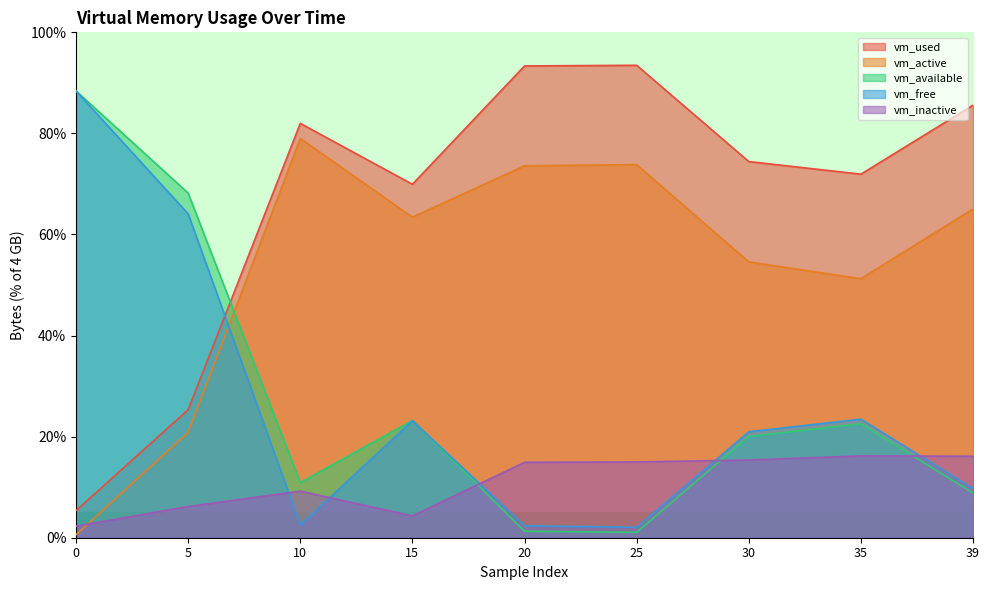

What is the value of the vm_inactive point at the 4th from the left?

4.3